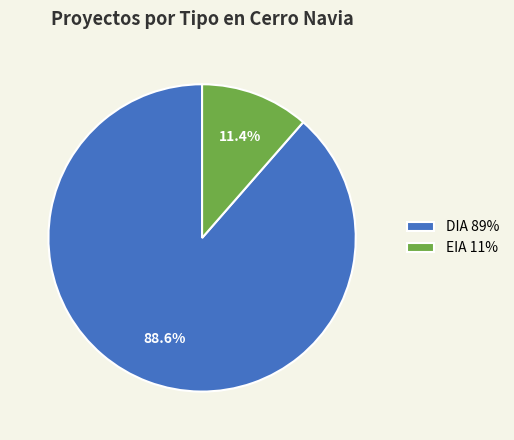

To the nearest percent, what percentage of the pie is EIA?

11%